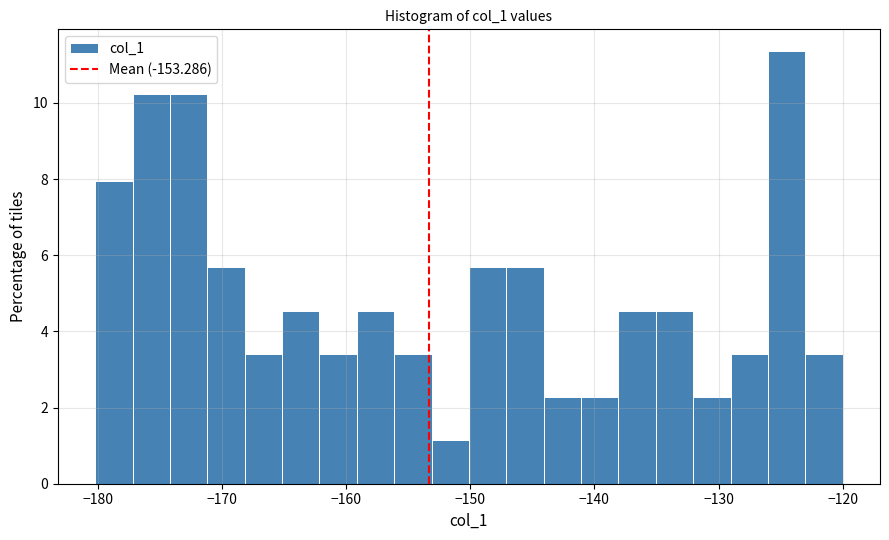

Around what value on the x-axis is the tallest bar? Give the approximate position of its centre, as read against the axis.

-125